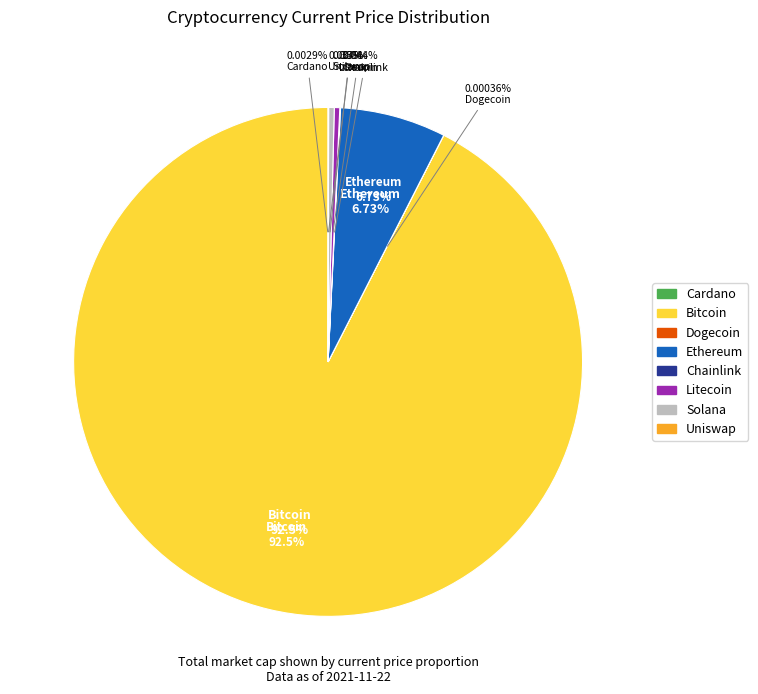

Which has a higher value, ltc or eth?

eth